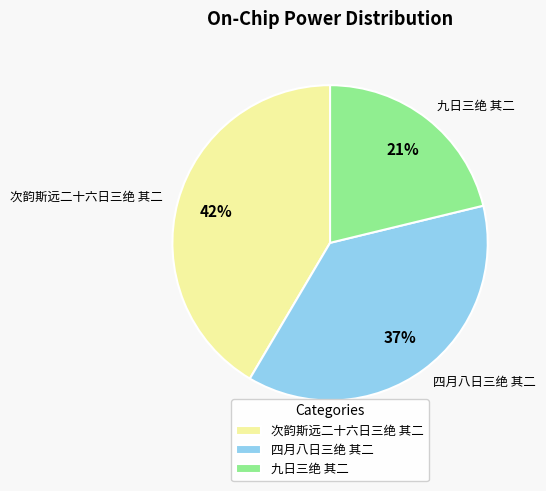

What is the largest slice in the pie chart?

次韵斯远二十六日三绝 其二